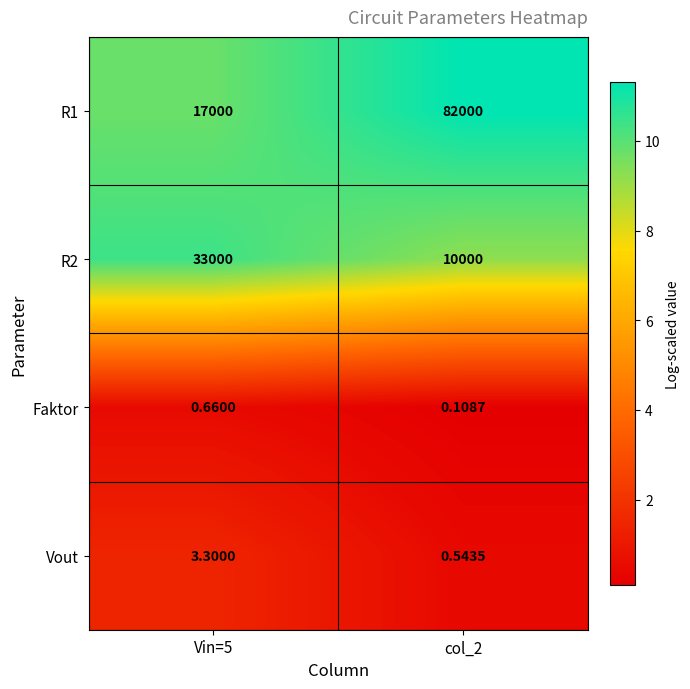

What is the difference between the highest and lowest values at col_2?

81999.9